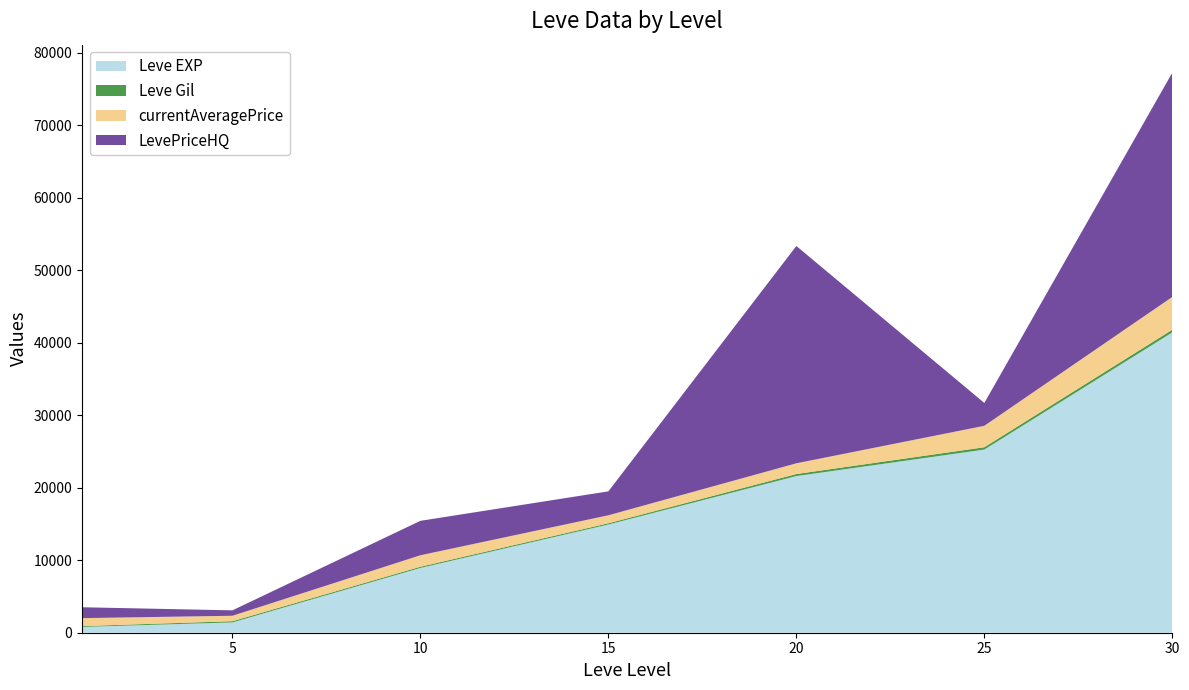

Reading right to left, extract all data points from this chart.

Leve EXP: 41410	25250	21600	14920	8930	1420	800
Leve Gil: 372	326	281	172	169	169	113
currentAveragePrice: 4519	2954	1480	1100	1582	748	1100
LevePriceHQ: 30921	3152	29964	3300	4747	748	1500